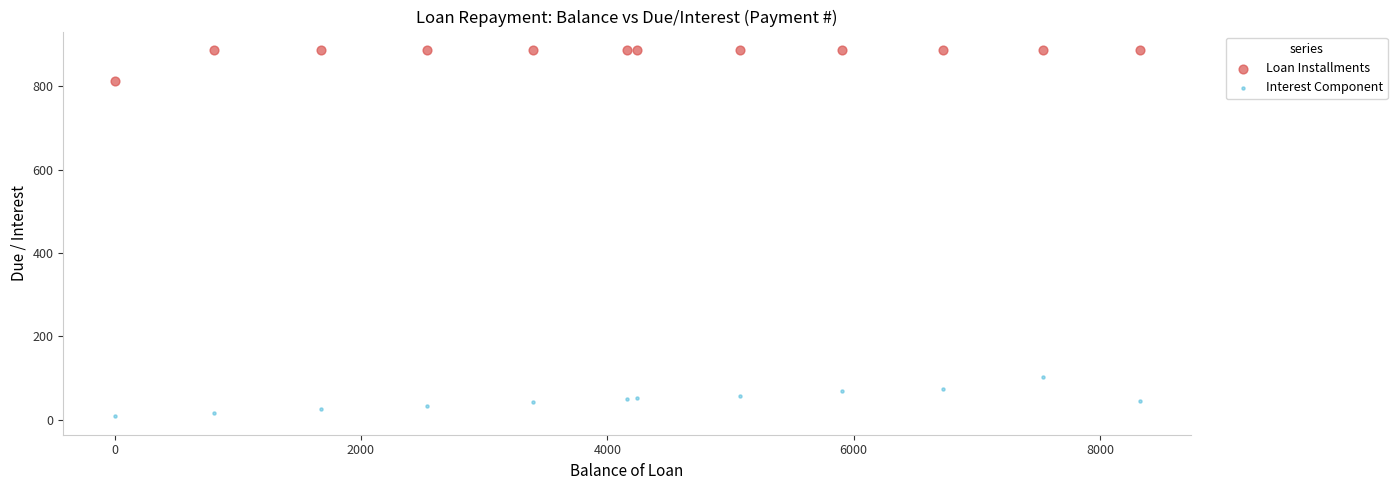

Which series has the widest spread of Y values?

Interest Component